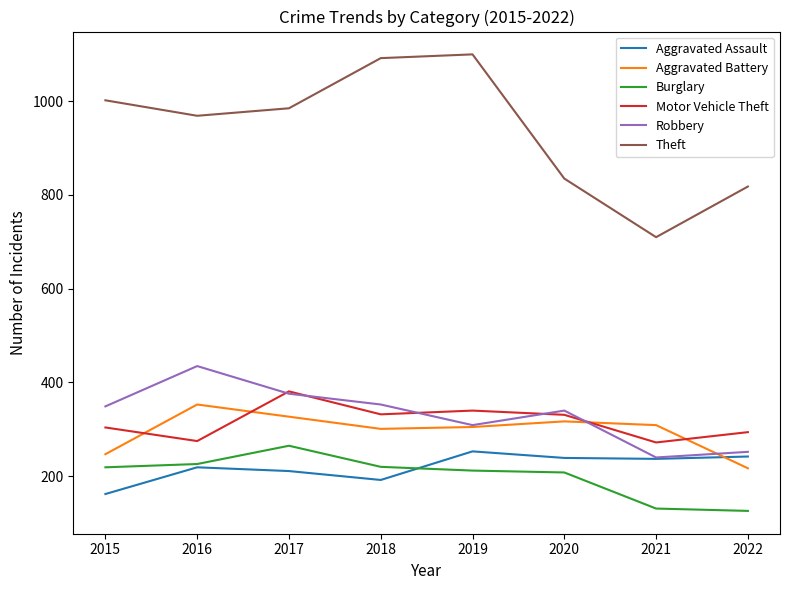

Which series has the largest total across all categories?

Theft